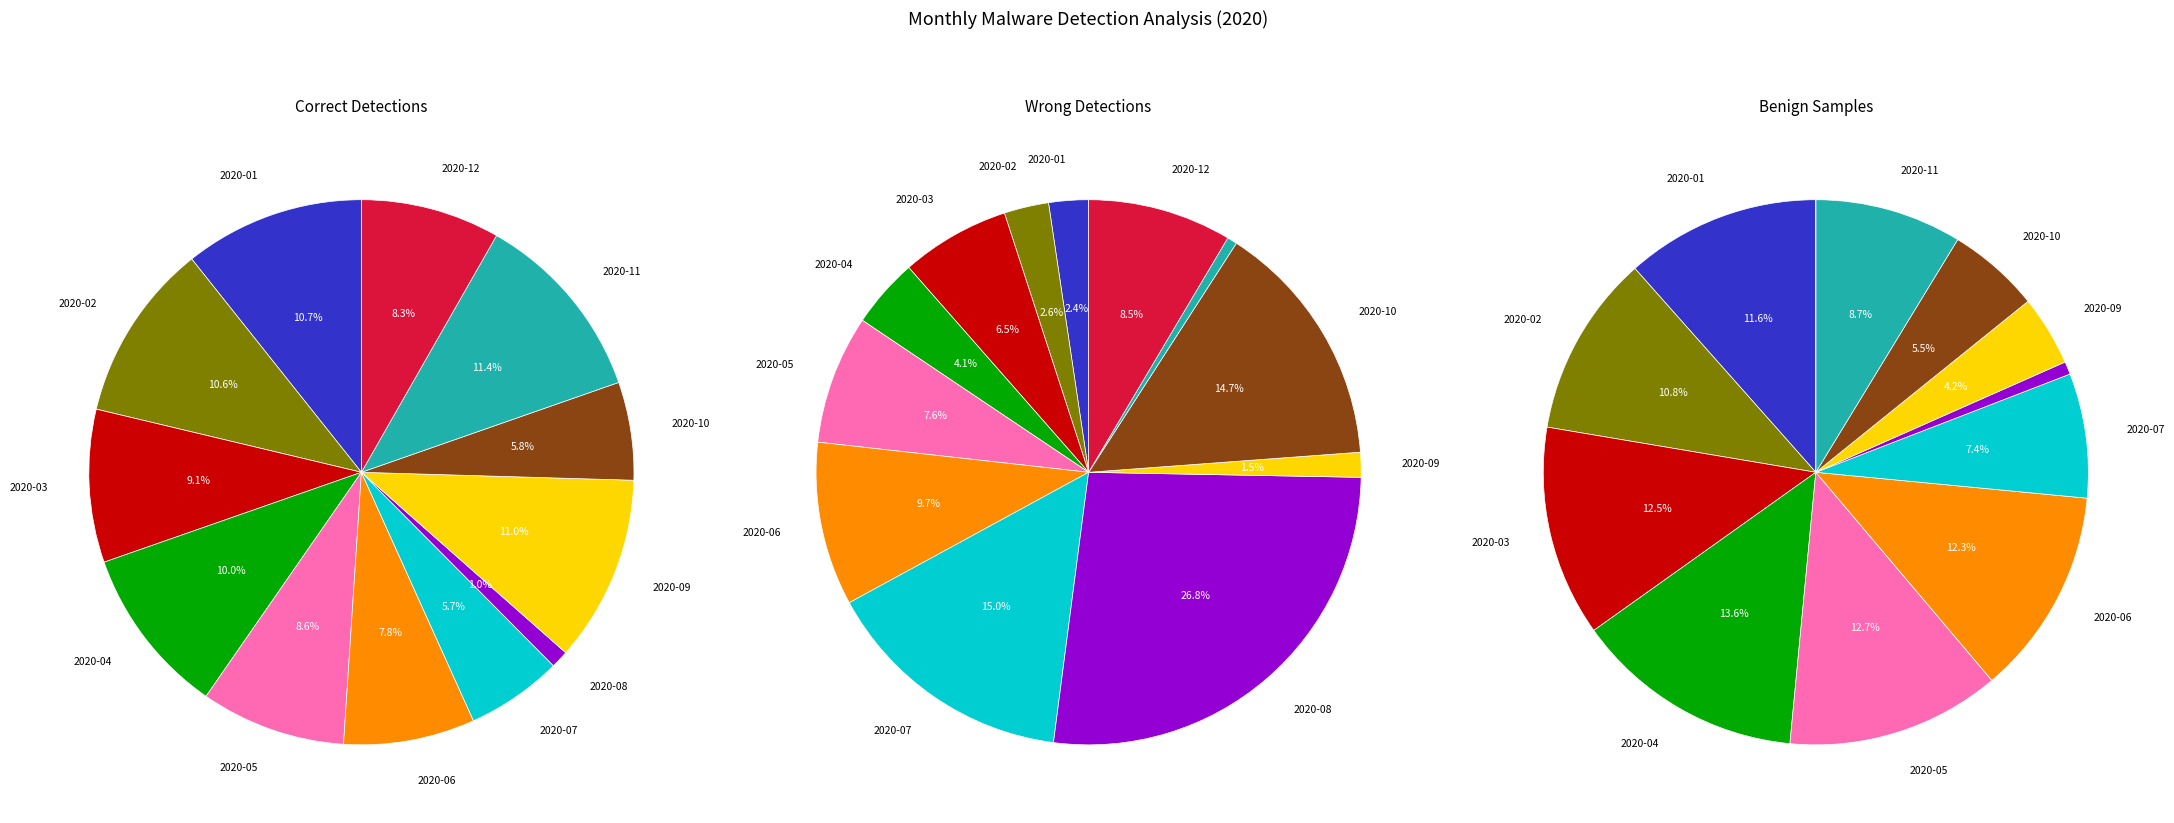

To the nearest percent, what is the combined percentage of 2020-01 and 2020-07?

17%